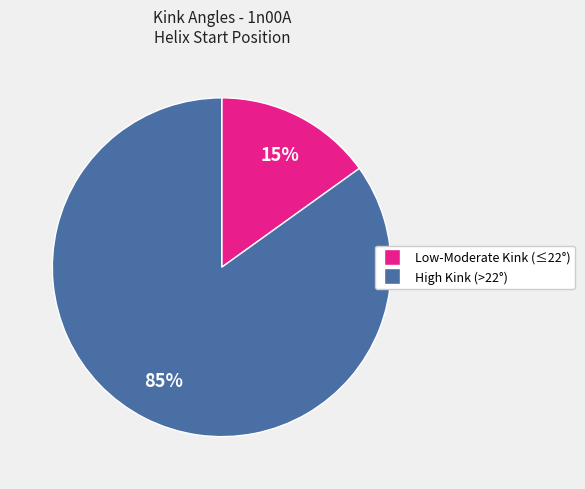

The High Kink (>22°) slice represents 85% of the pie. True or false?

True